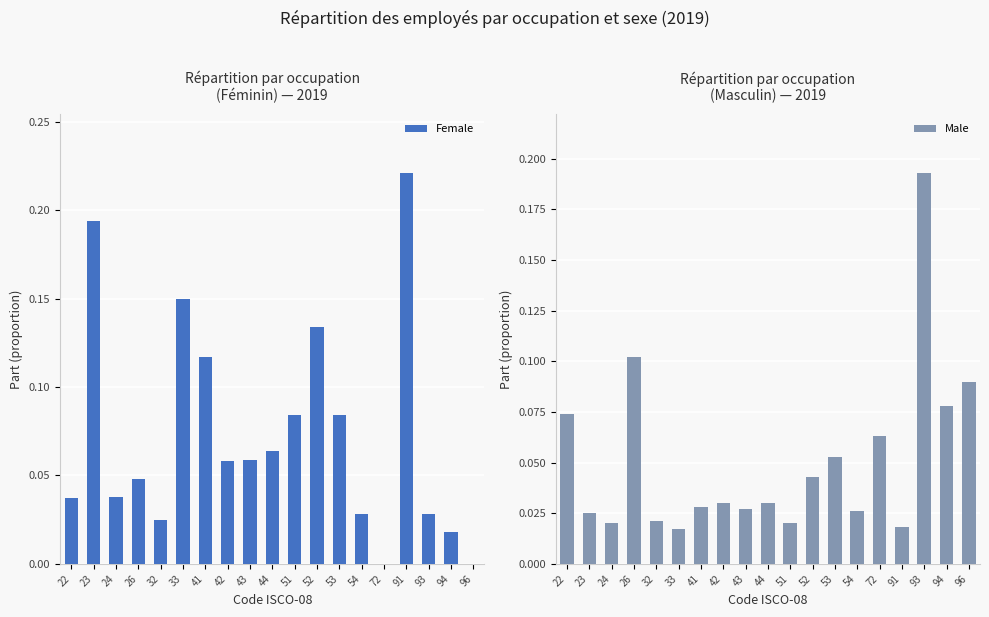

Which series has the largest total across all categories?

Female